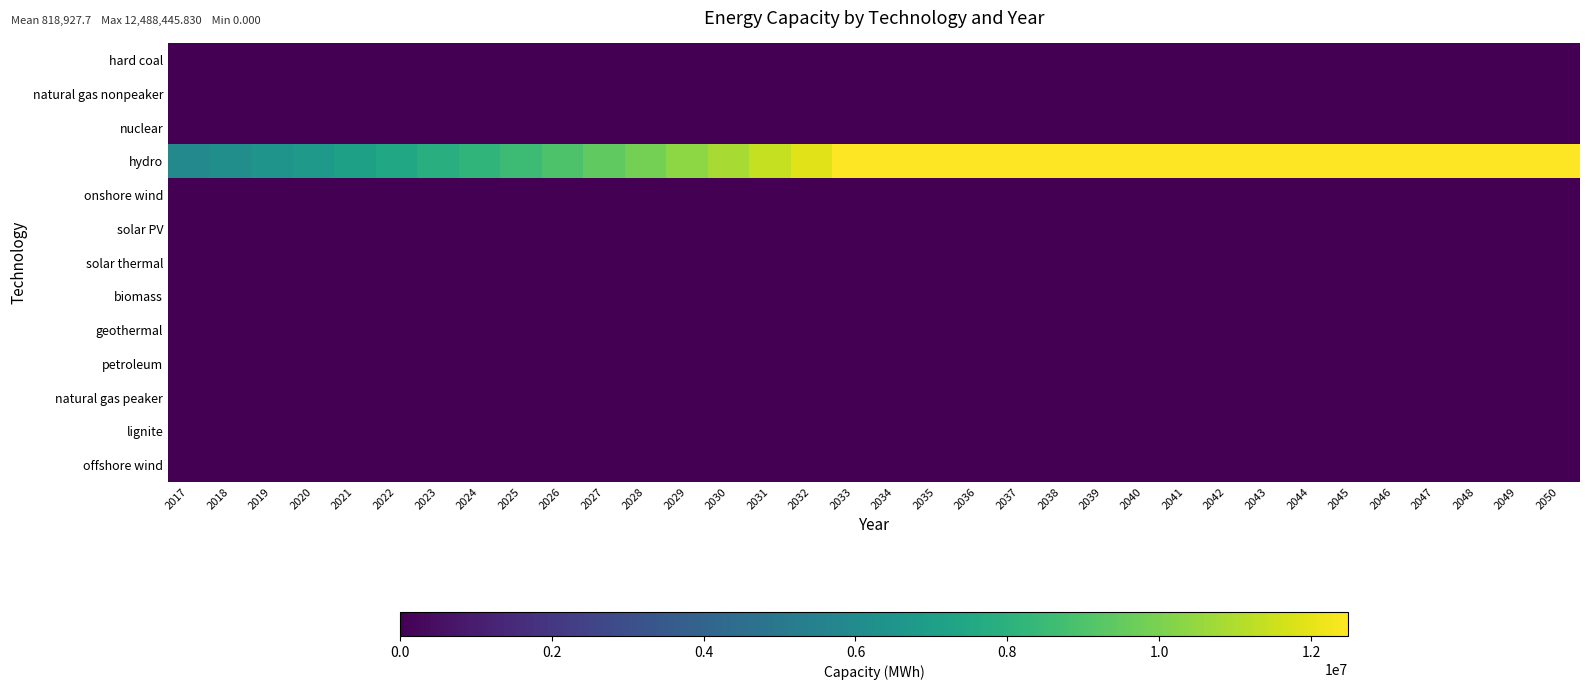

Rank the series at 2026 from highest to lowest value.

hydro, hard coal, natural gas nonpeaker, nuclear, onshore wind, solar PV, solar thermal, biomass, geothermal, petroleum, natural gas peaker, lignite, offshore wind